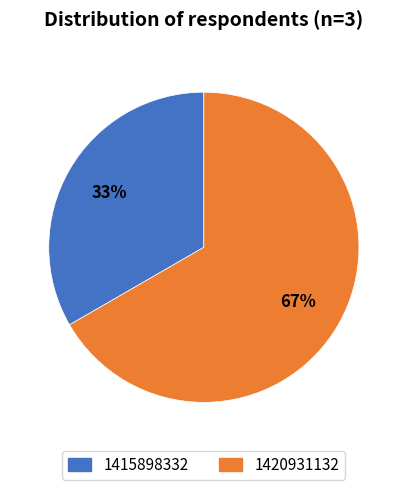

Between 1420931132 and 1415898332, which is larger?

1420931132